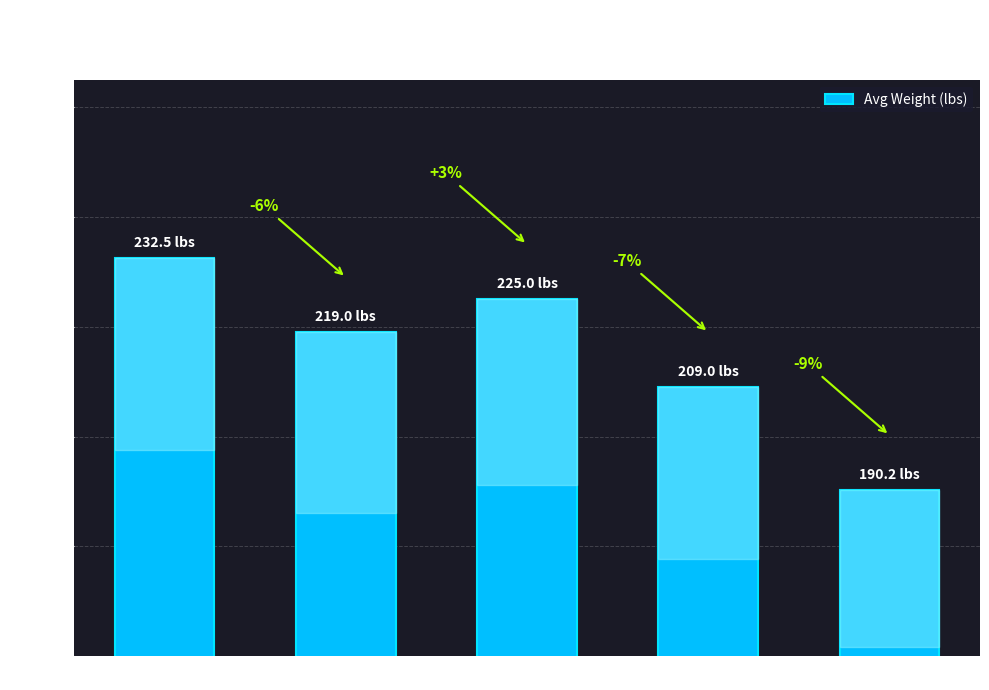

What is the change in value from PF to SF?

+6.0